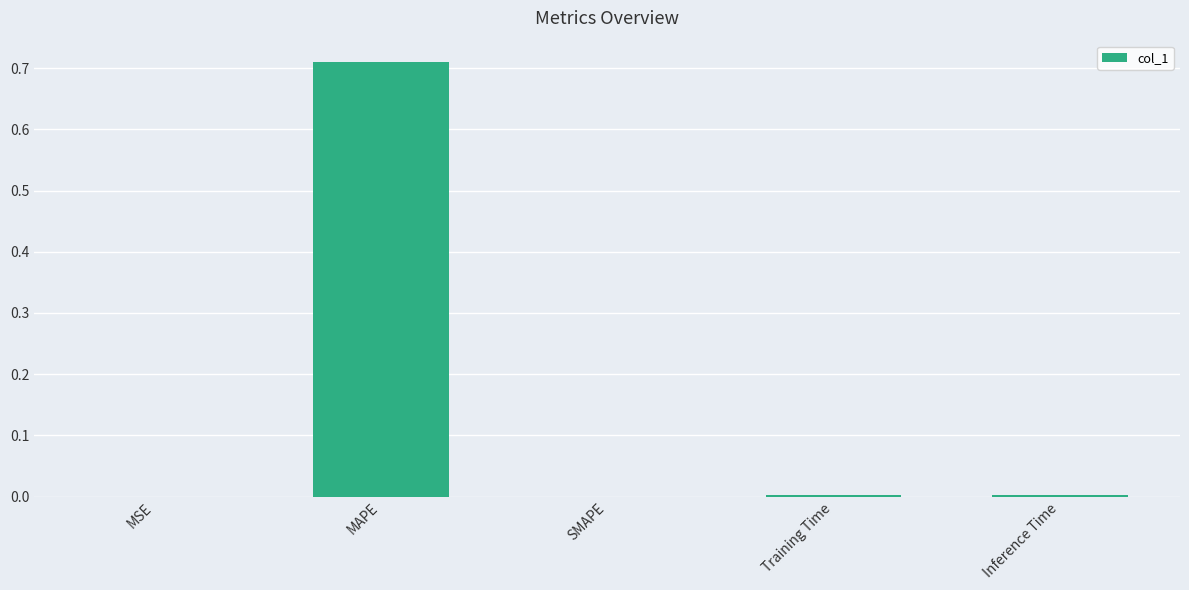

Is it true that the value at SMAPE is 0.0?

True